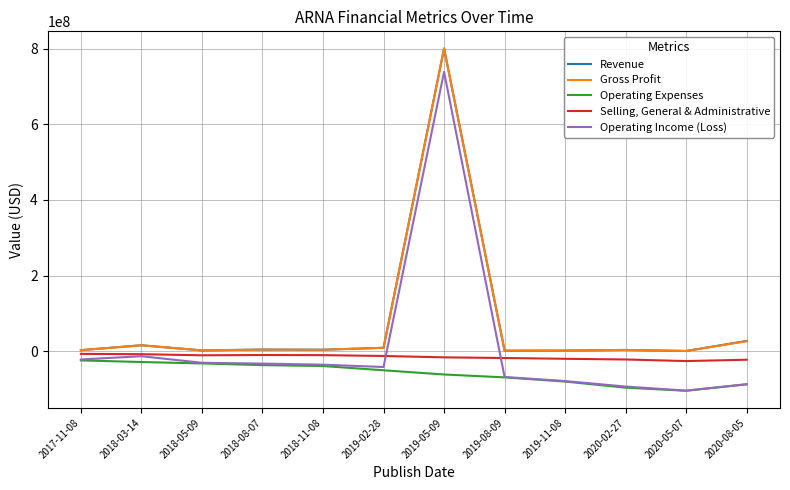

What position from the left is 2020-02-27?

10